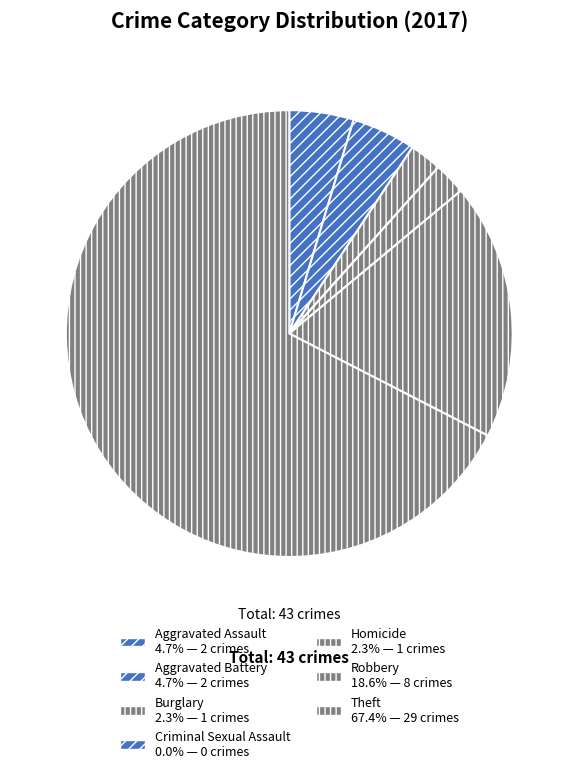

To the nearest percent, what is the average slice percentage?

14%